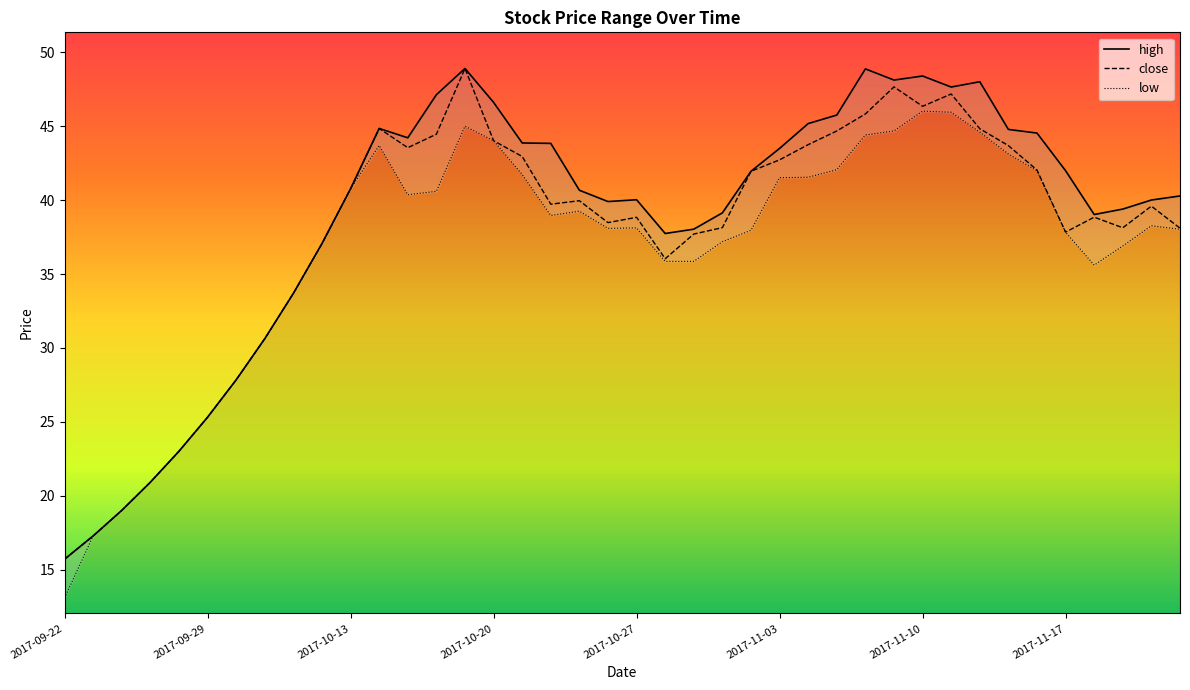

What is the minimum value for close?

15.7